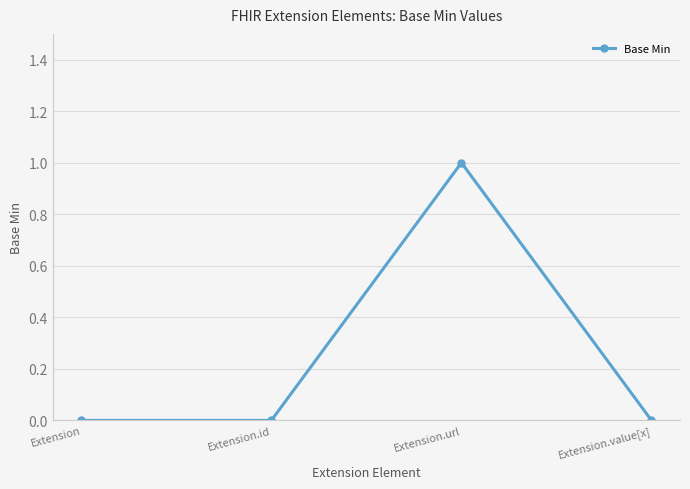

Is it true that the value at Extension.id is 1?

False